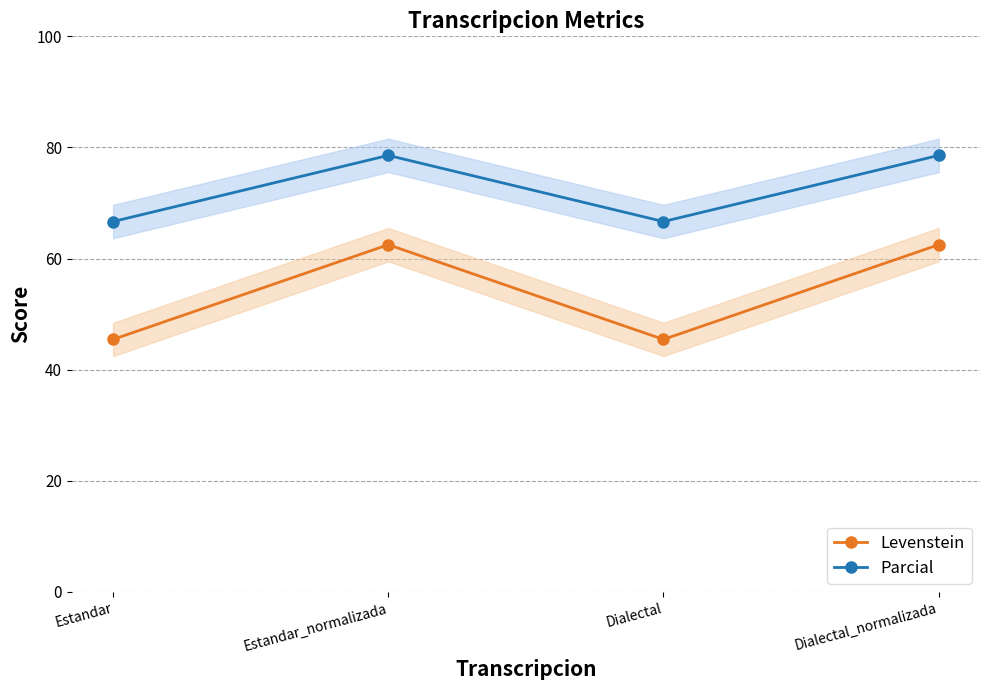

What is the approximate value of Levenstein at Estandar?

45.5